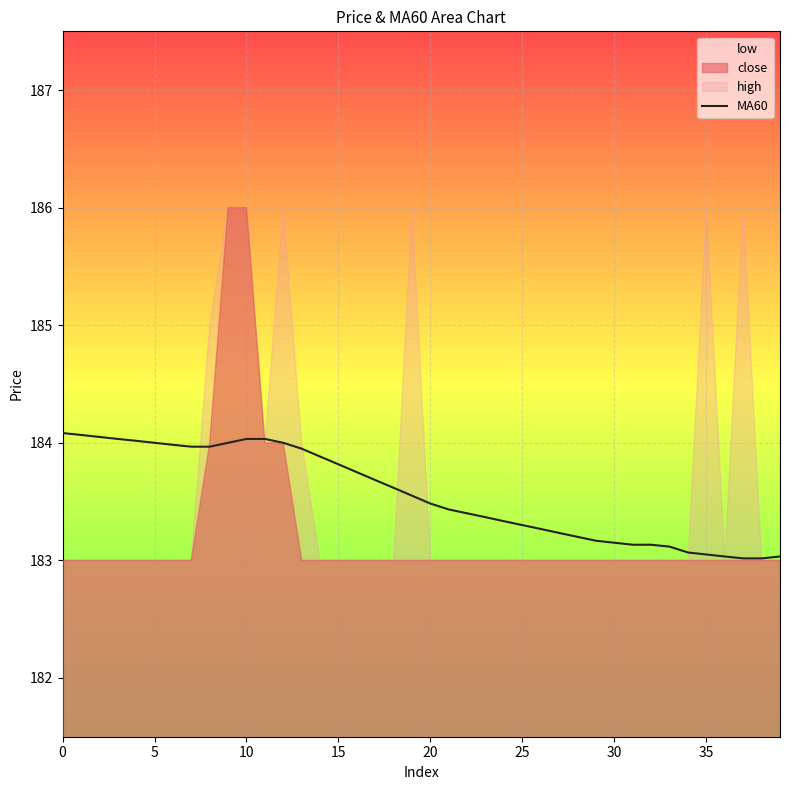

Is it true that MA60 equals 183.2 at 30?

True